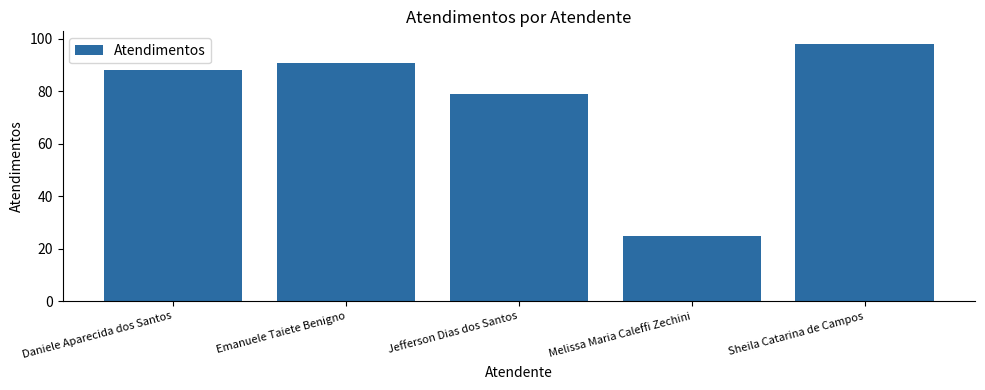

Which category has the lowest value across all series?

Melissa Maria Caleffi Zechini